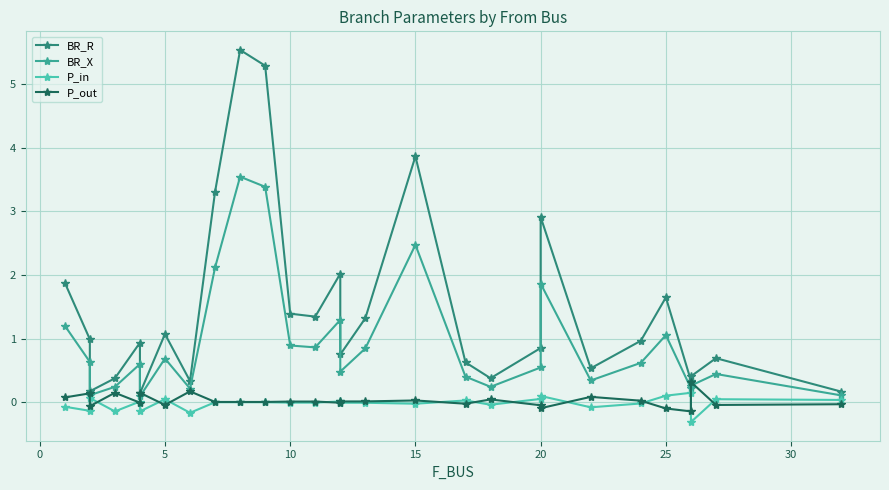

What is the average value of the BR_X series?

0.9